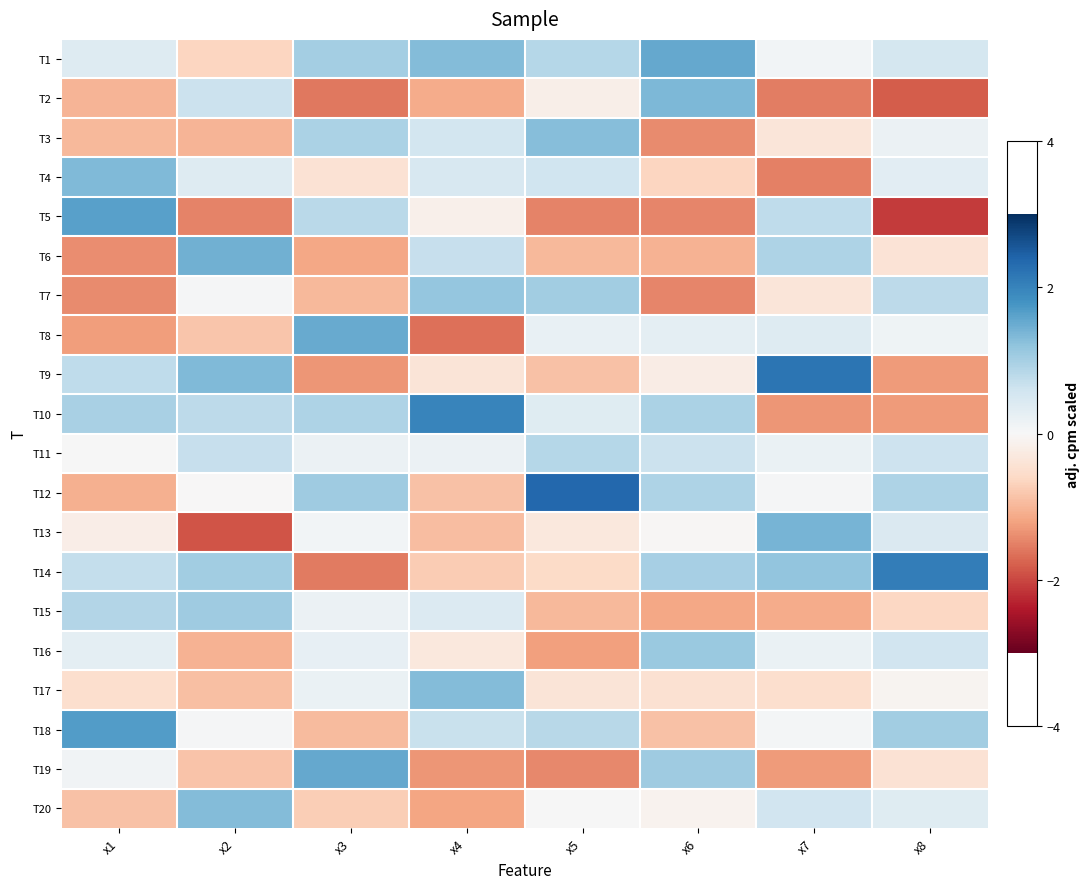

What is the maximum value shown in the chart?

2.3